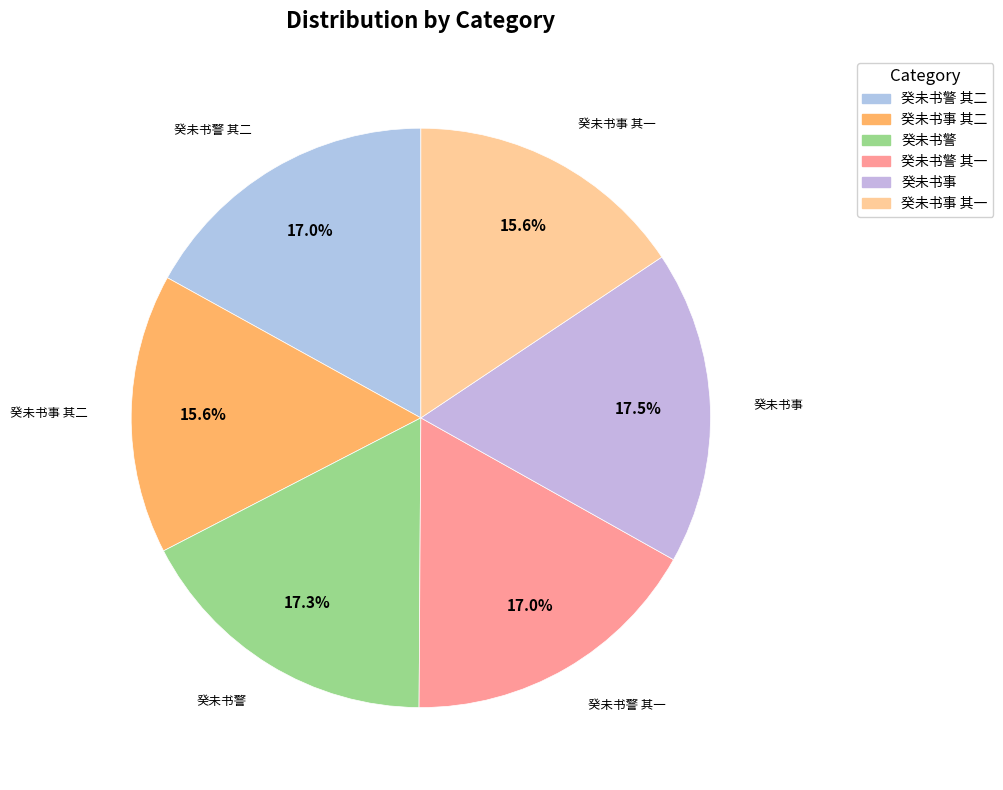

Does any single category account for the majority?

No